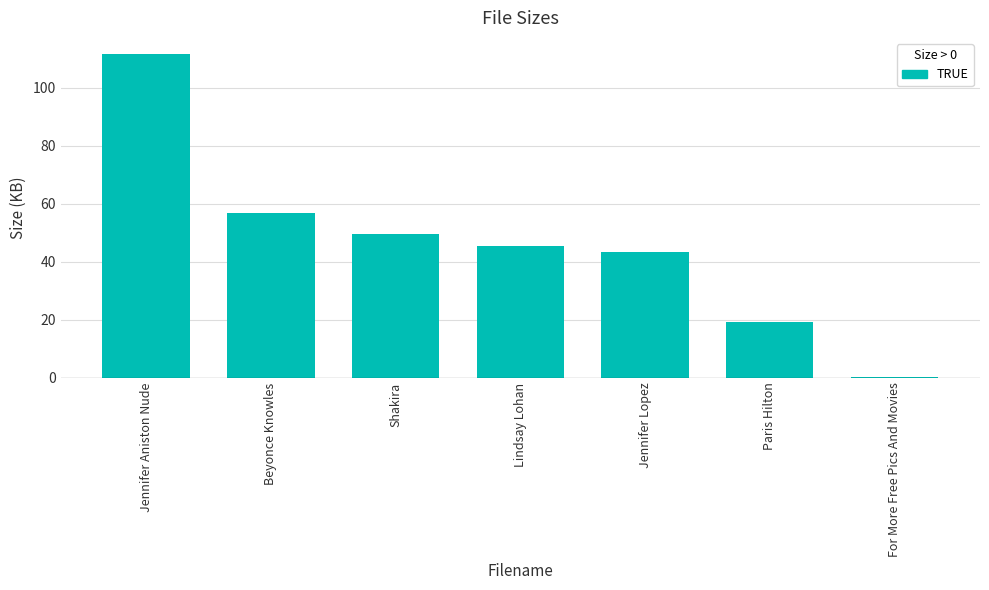

Where is the data nearest to the value 55?

Beyonce Knowles